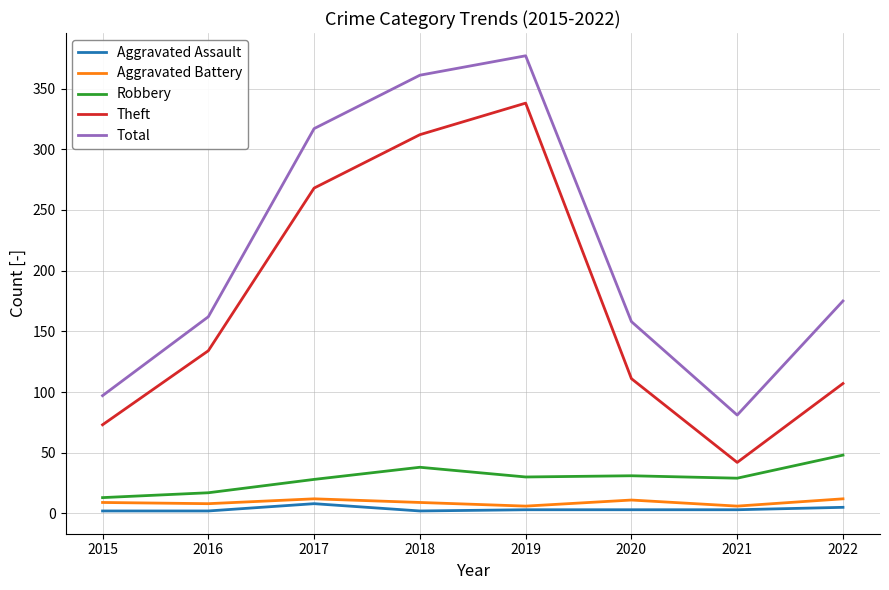

What is the minimum value for Theft?

42